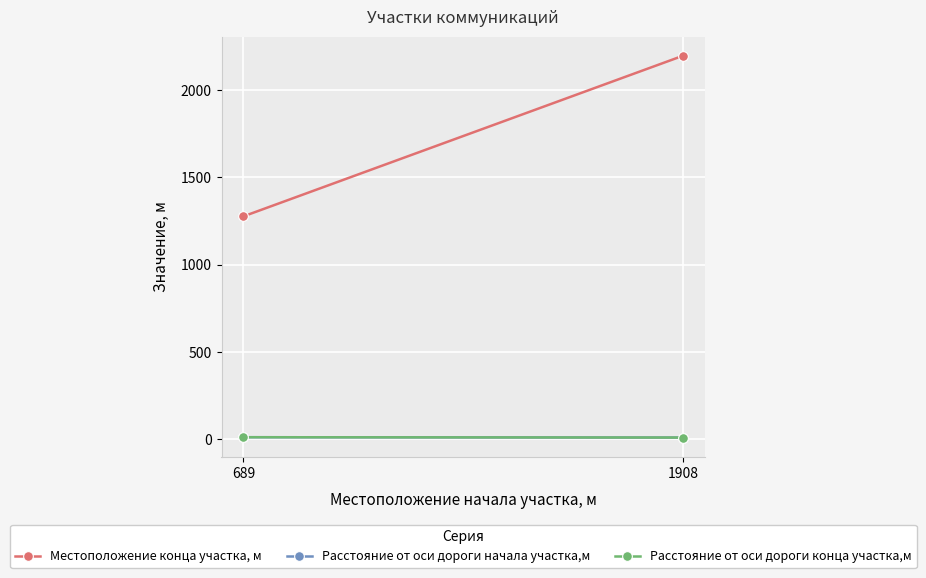

Which has a higher value, 689 or 1908?

1908